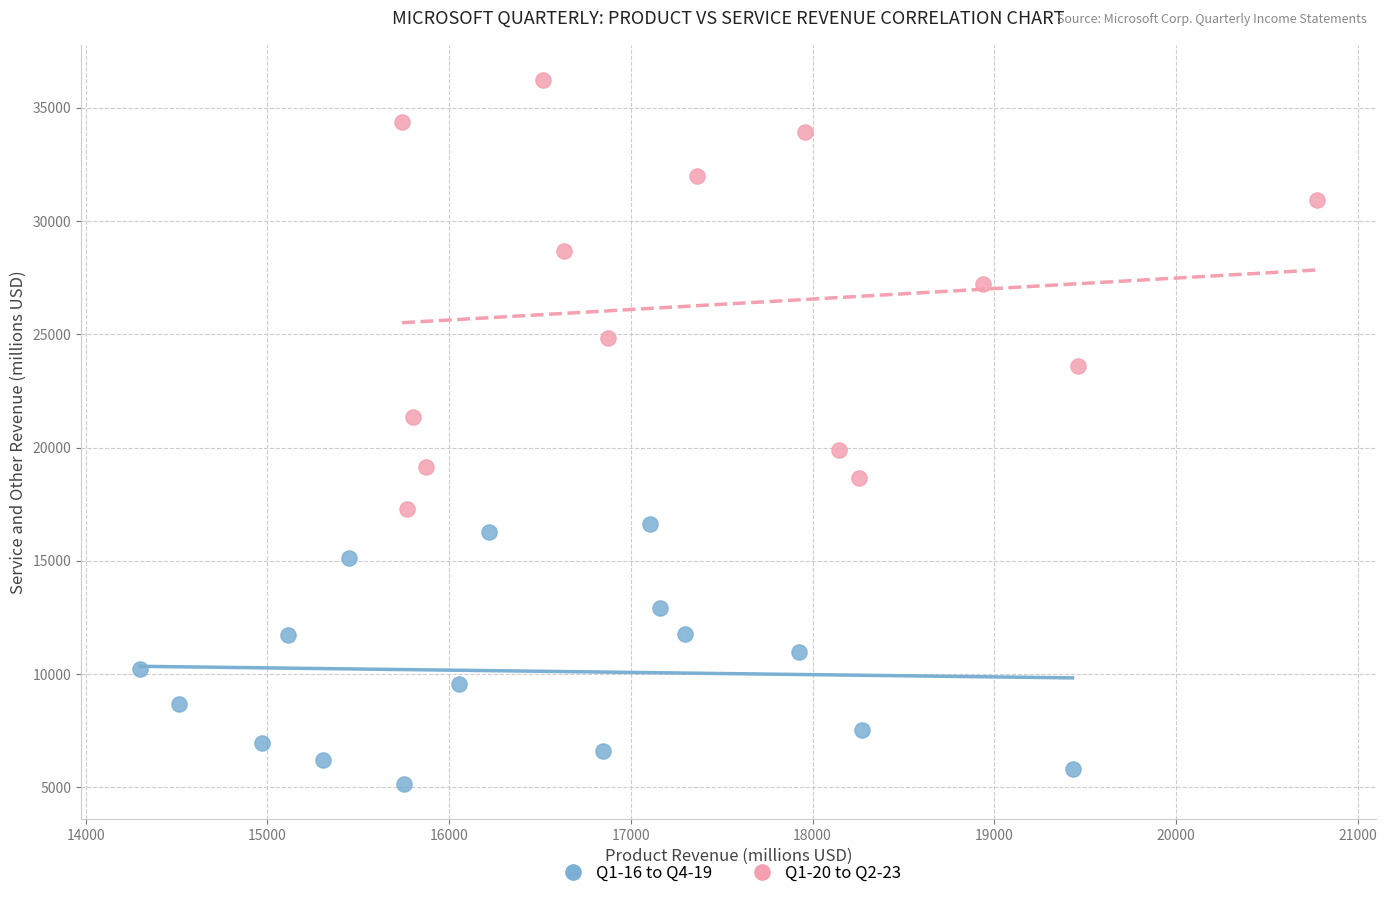

Which series reaches the minimum Y coordinate?

Q1-16 to Q4-19